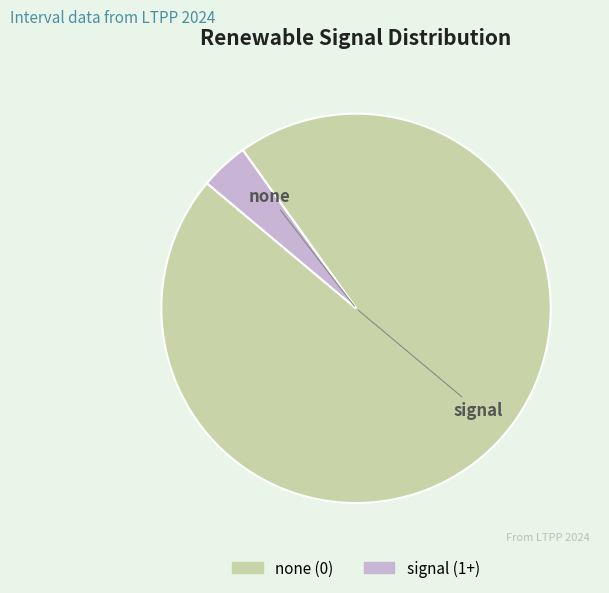

Which category has the smallest portion of the pie?

signal